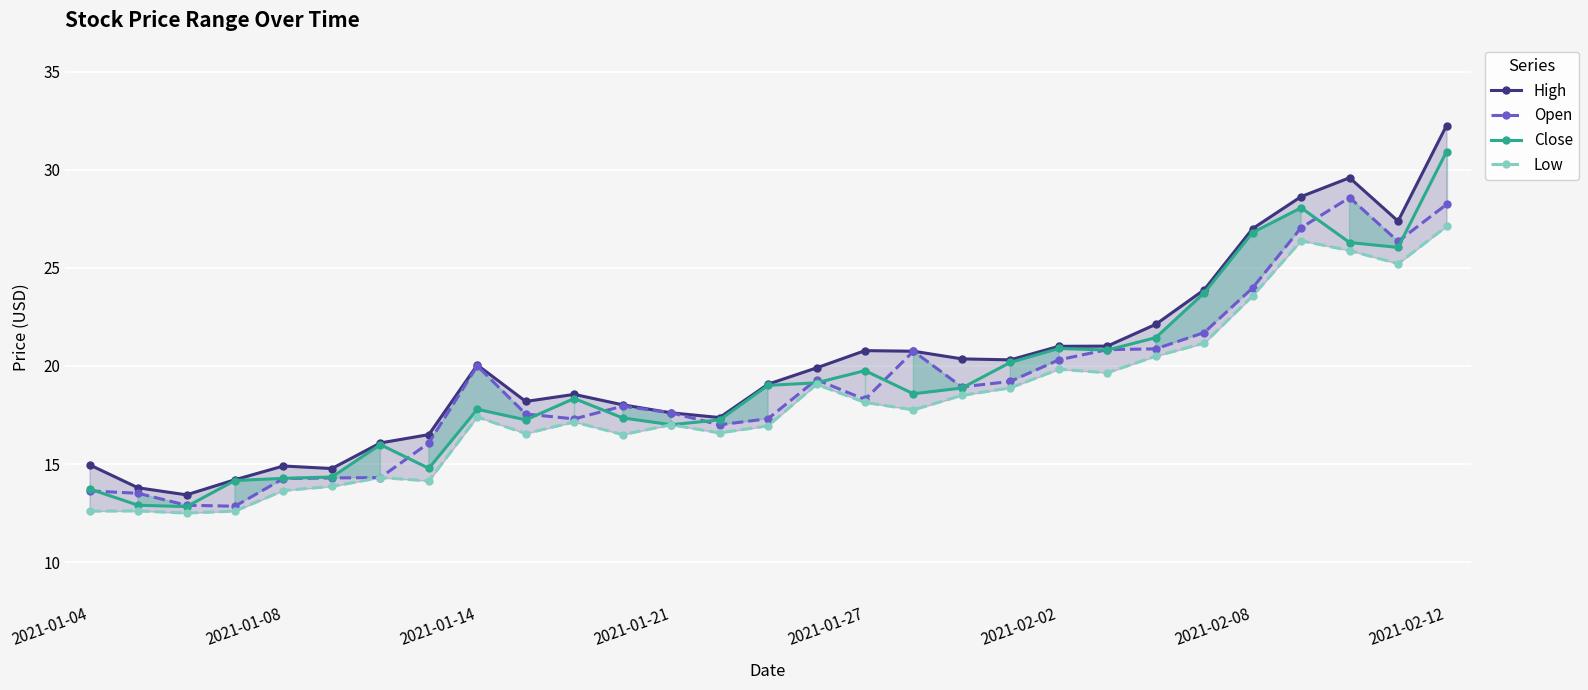

True or false: Open has more than 2 points higher than both neighbors.

True